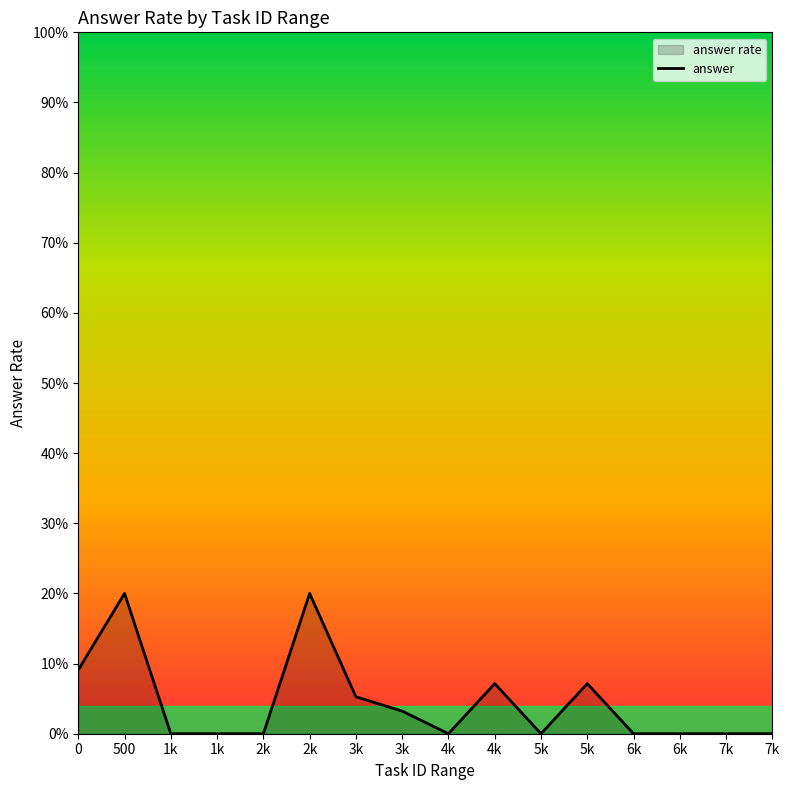

Where is the first local minimum?

4k